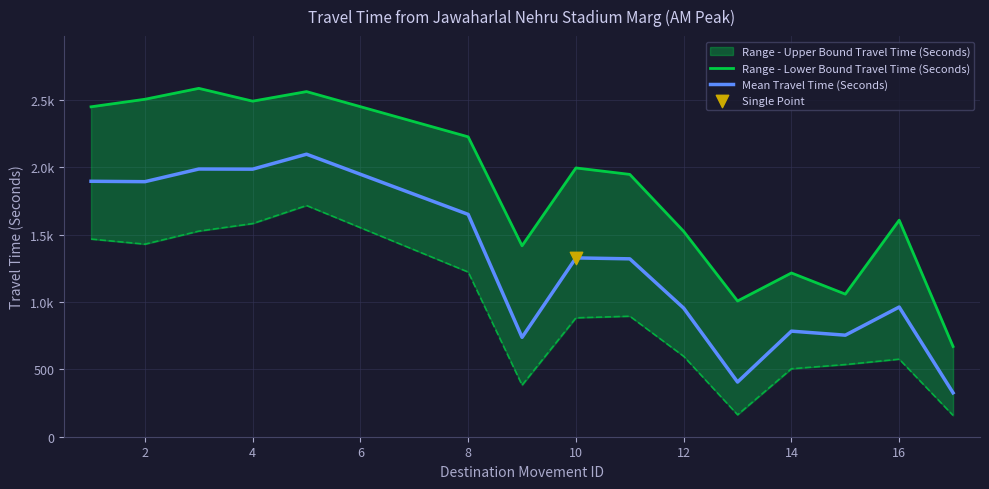

Which series has the largest Y range (max minus min)?

Range - Lower Bound Travel Time (Seconds)